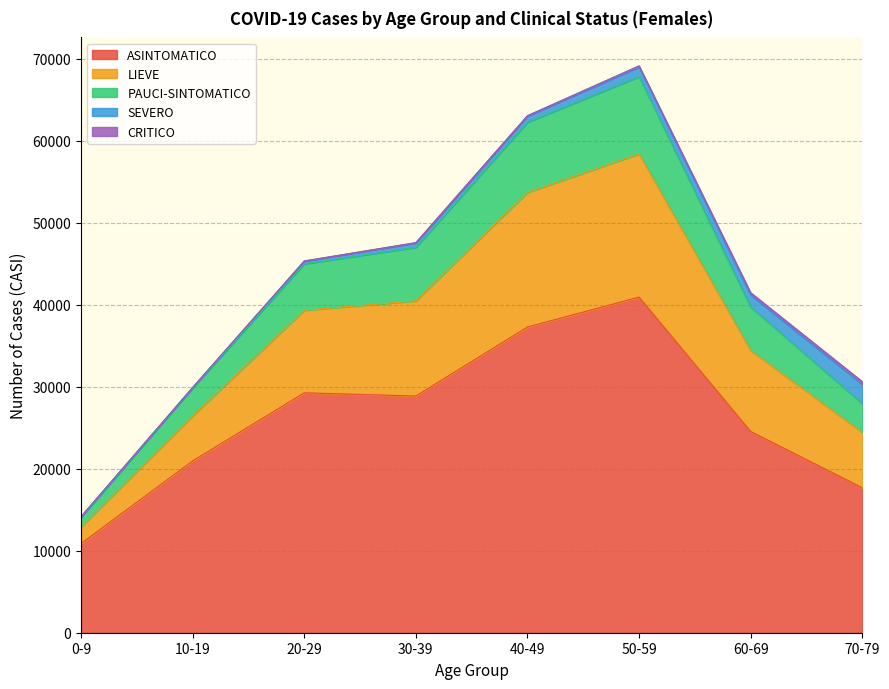

What is the label of the 4th point from the left?

30-39